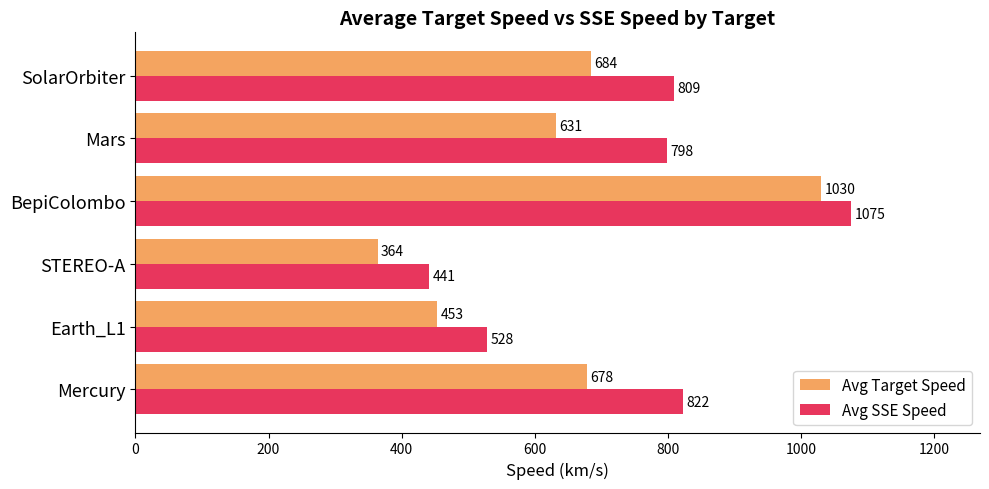

Count the number of data series in this chart.

2